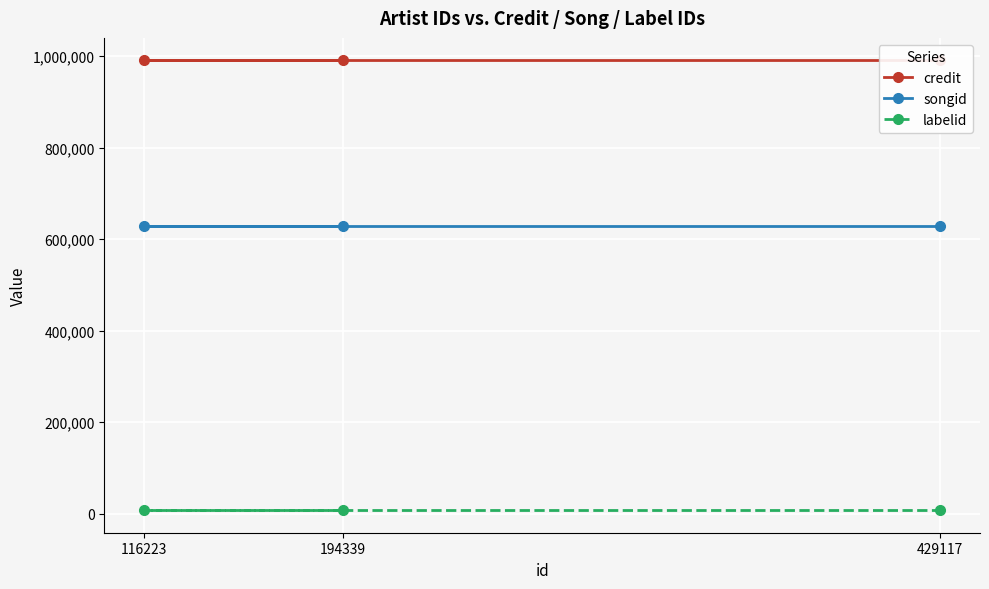

What is the sum of all songid values?

1882713